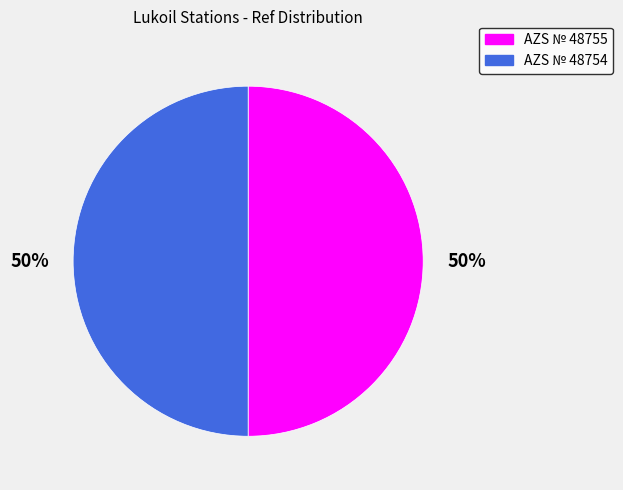

To the nearest percent, what is the combined percentage of AZS № 48755 and AZS № 48754?

100%